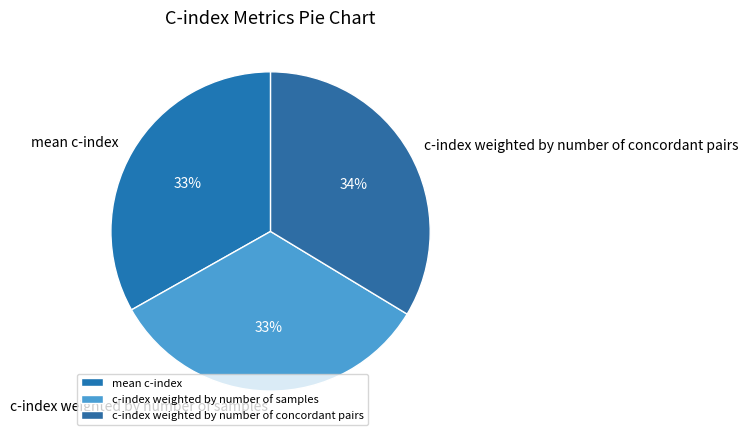

Do mean c-index and c-index weighted by number of concordant pairs together represent more than half of the pie?

Yes